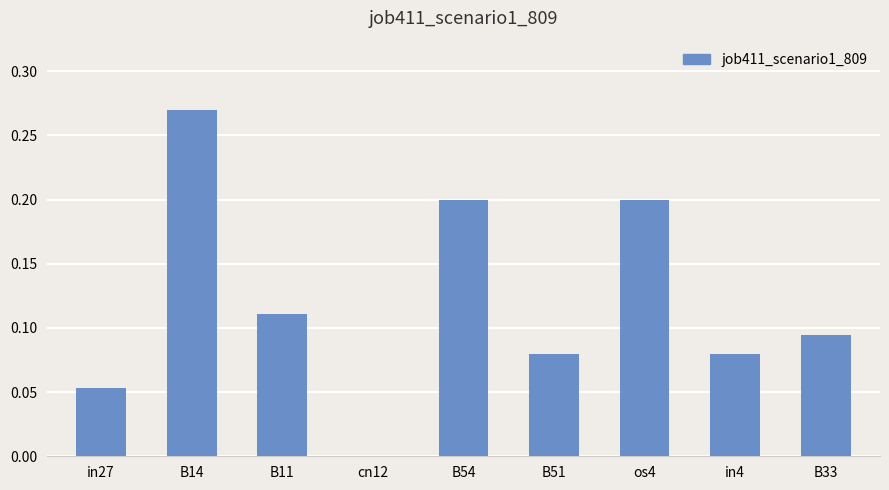

True or false: the data shows 0.5 at B14.

False